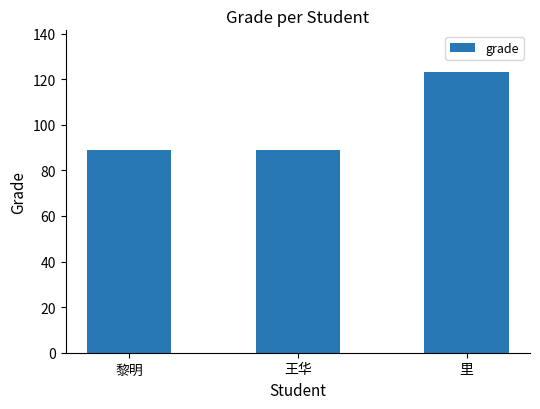

What is the greatest value displayed?

123